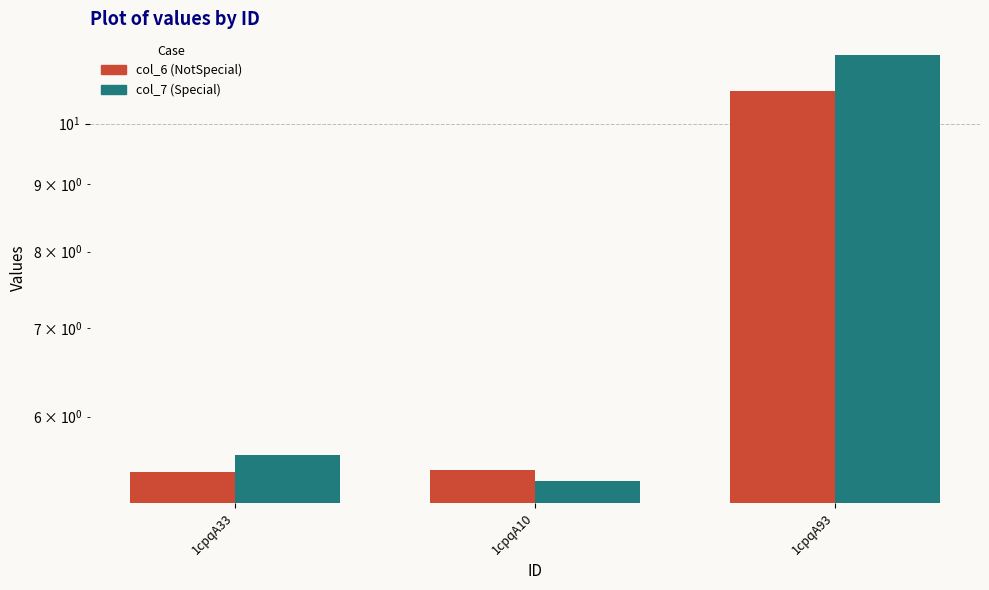

What is the sum of all col_7 values?

22.2